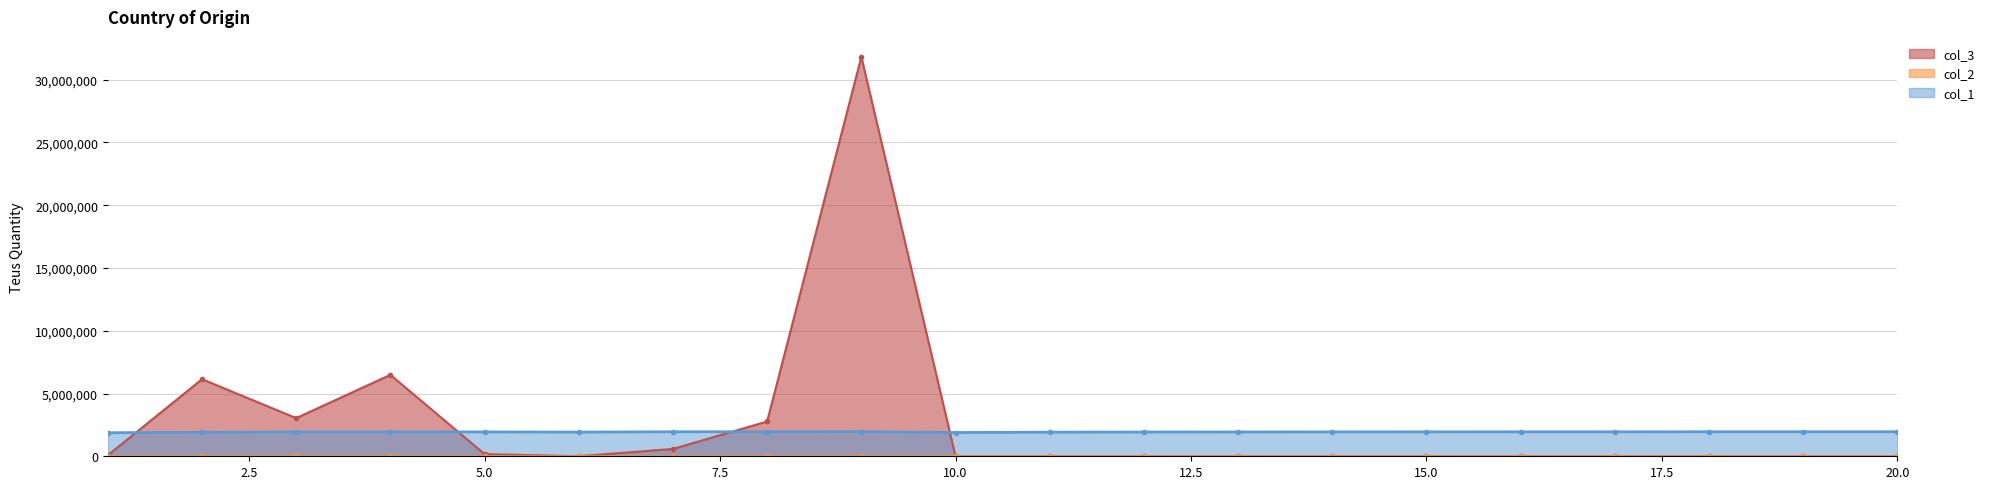

Reading left to right, extract all data points from this chart.

col_1: 1876000.0	1906000.0	1944600.0	1943400.0	1940200.0	1927000.0	1952600.0	1955000.0	1963400.0	1892000.0	1920400.0	1932200.0	1937000.0	1942400.0	1945200.0	1947800.0	1947400.0	1951600.0	1951400.0	1954400.0
col_2: 2031.4	1525.6	920.3	900.8	1015.9	1129.9	804.5	733.6	586.3	1979.2	1390.7	1183.0	1065.2	988.5	938.2	894.4	863.9	823.7	809.6	776.0
col_3: 80030.6	6137735.0	3040405.5	6486673.5	171574.5	3800.2	583323.6	2771694.5	31816194.0	2239.2	2239.2	2239.2	2239.2	2239.2	2239.2	2239.2	2239.2	2239.2	2239.2	2239.2